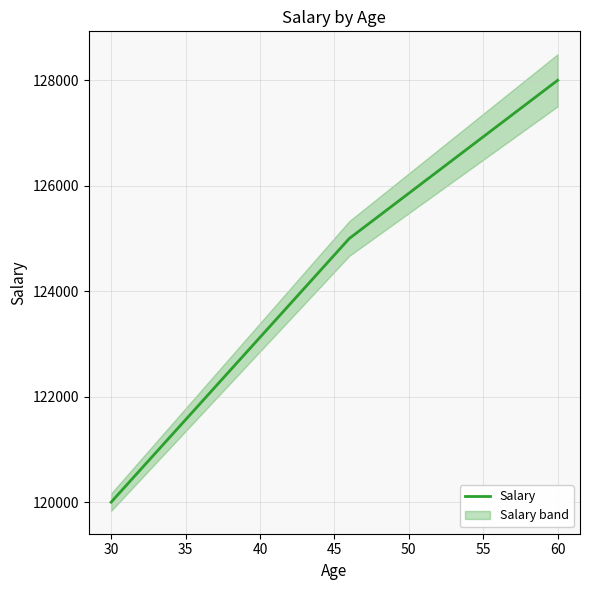

How many data points are less than 125000?

1